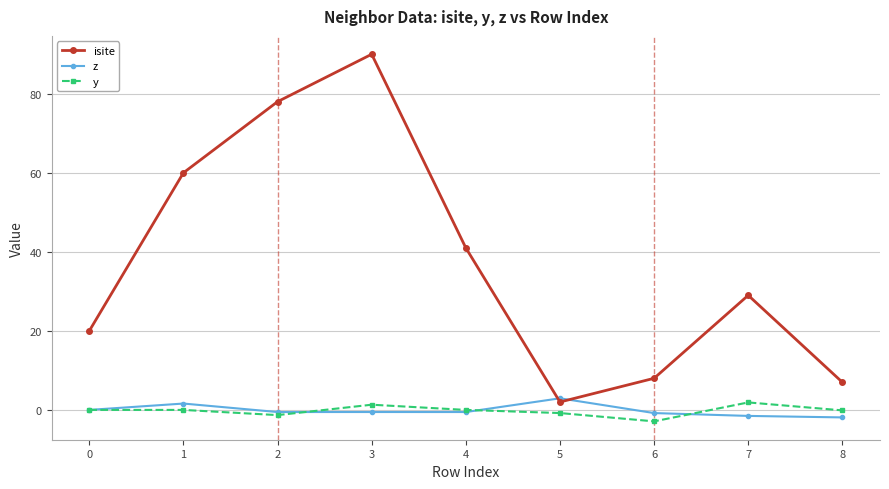

Count the z values in the range 0 to 1.

1